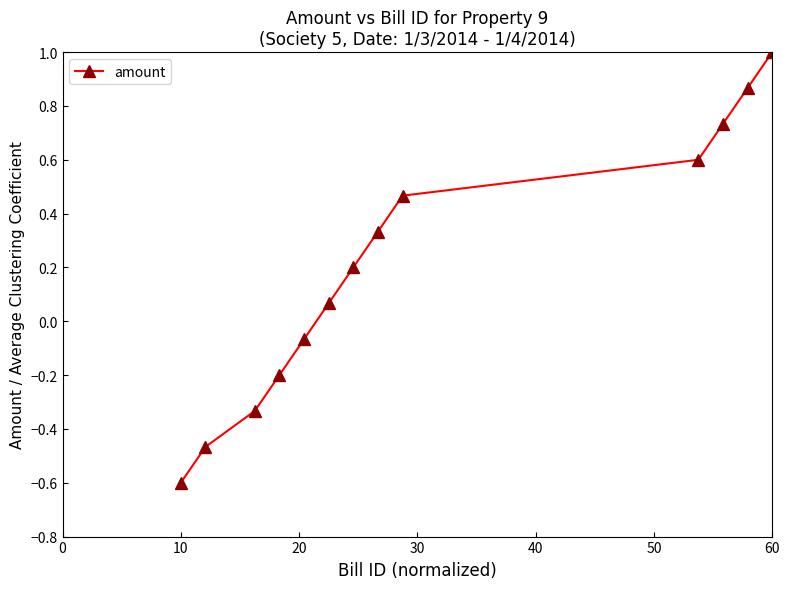

What is the difference between the second highest and second lowest values?

1.3